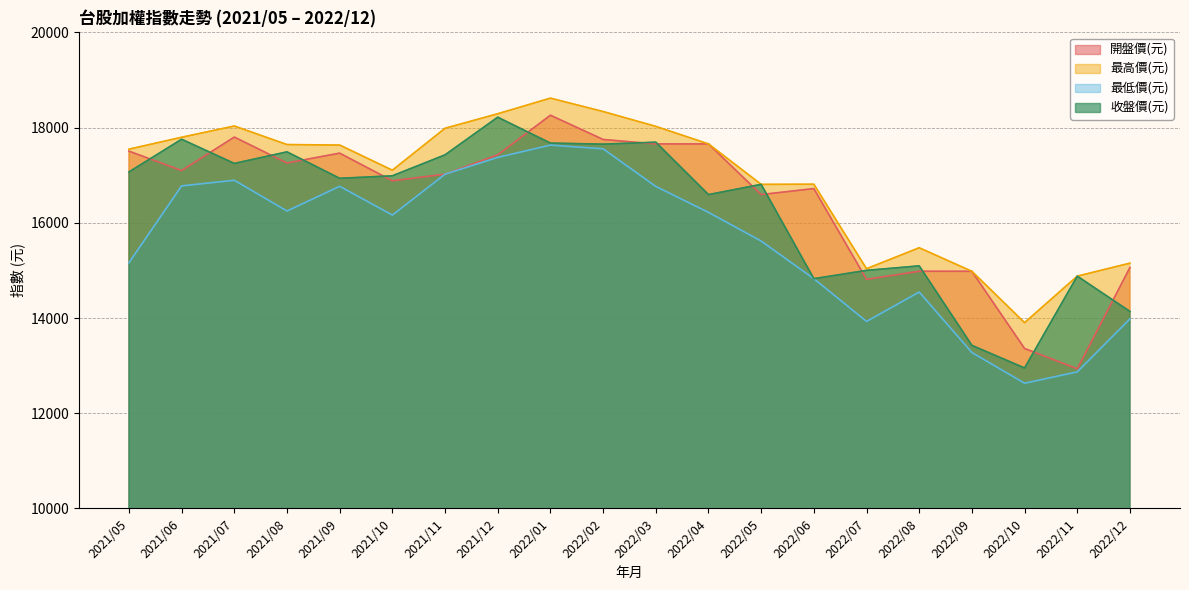

Which series has the largest total across all categories?

最高價(元)